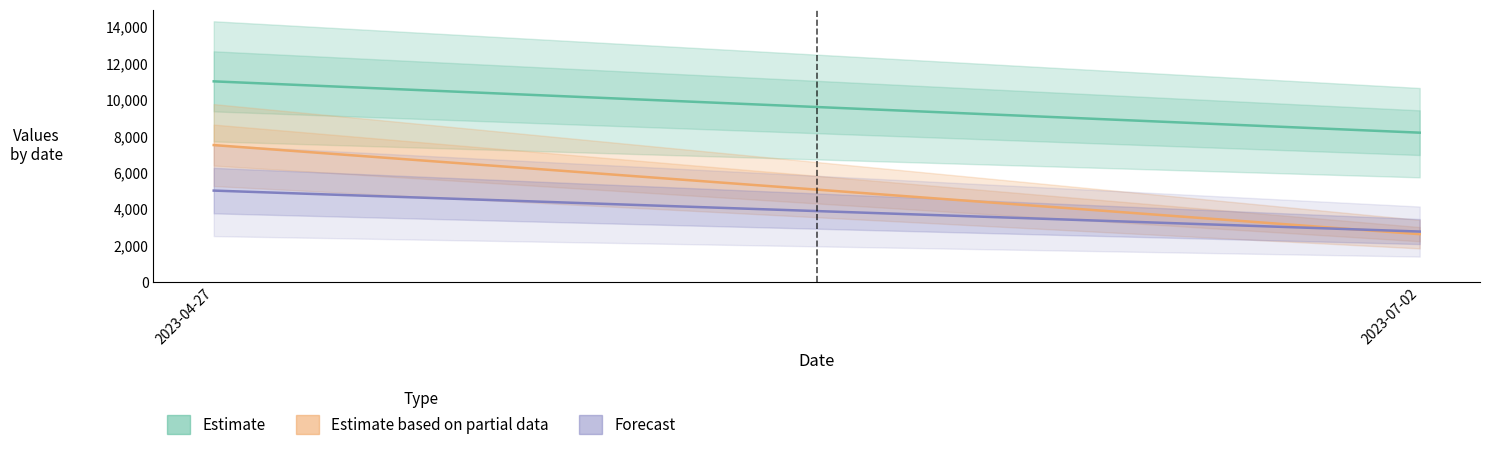

The value of Nord (Estimate based on partial data) at 2023-07-02 is 2606.7. True or false?

True